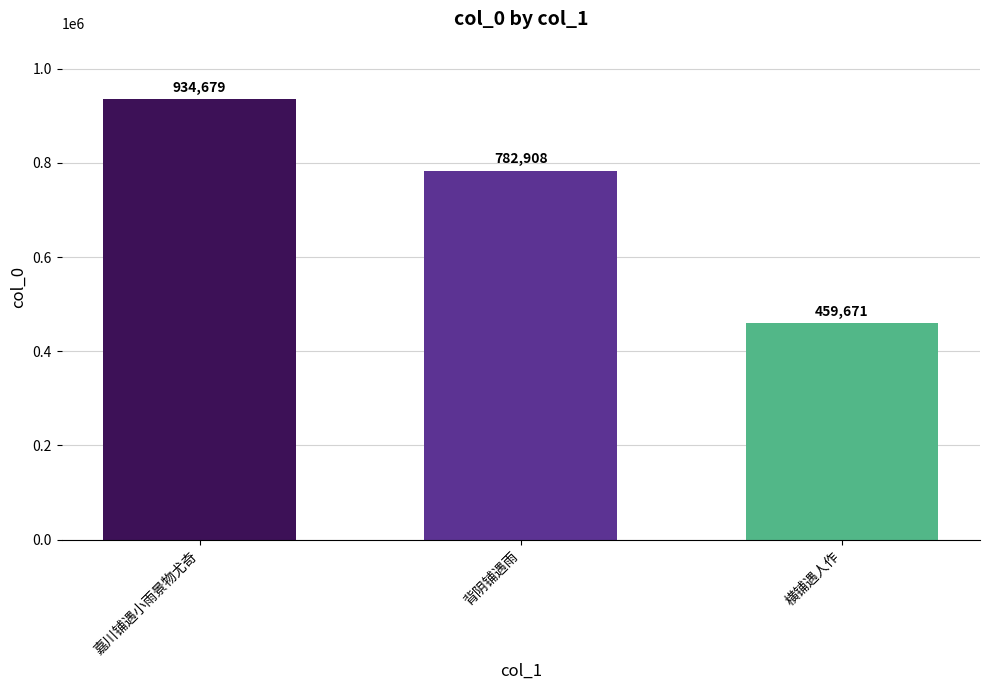

How many bars are there in total?

3